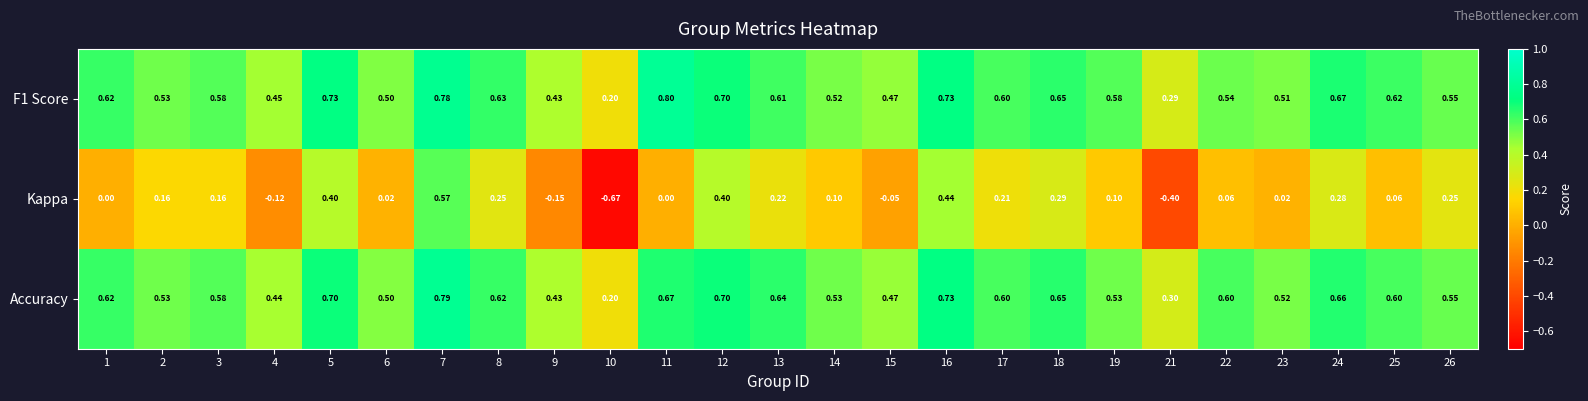

Which series has the widest spread of values?

Kappa